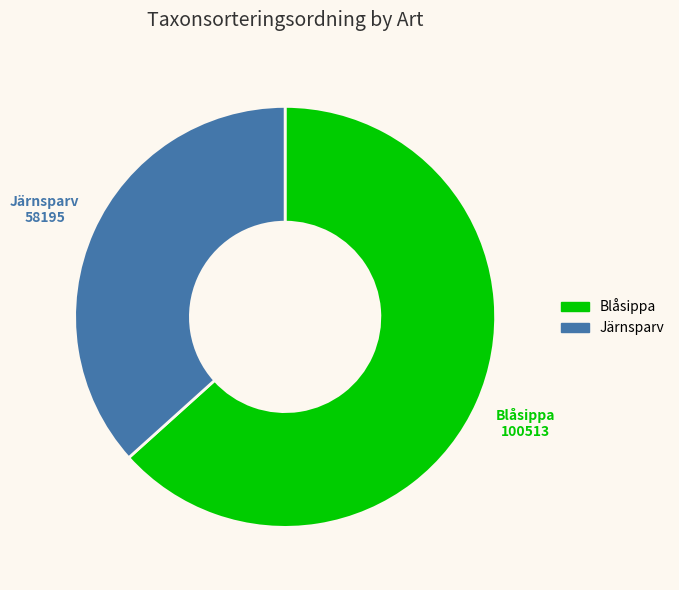

Which category accounts for the majority?

Blåsippa